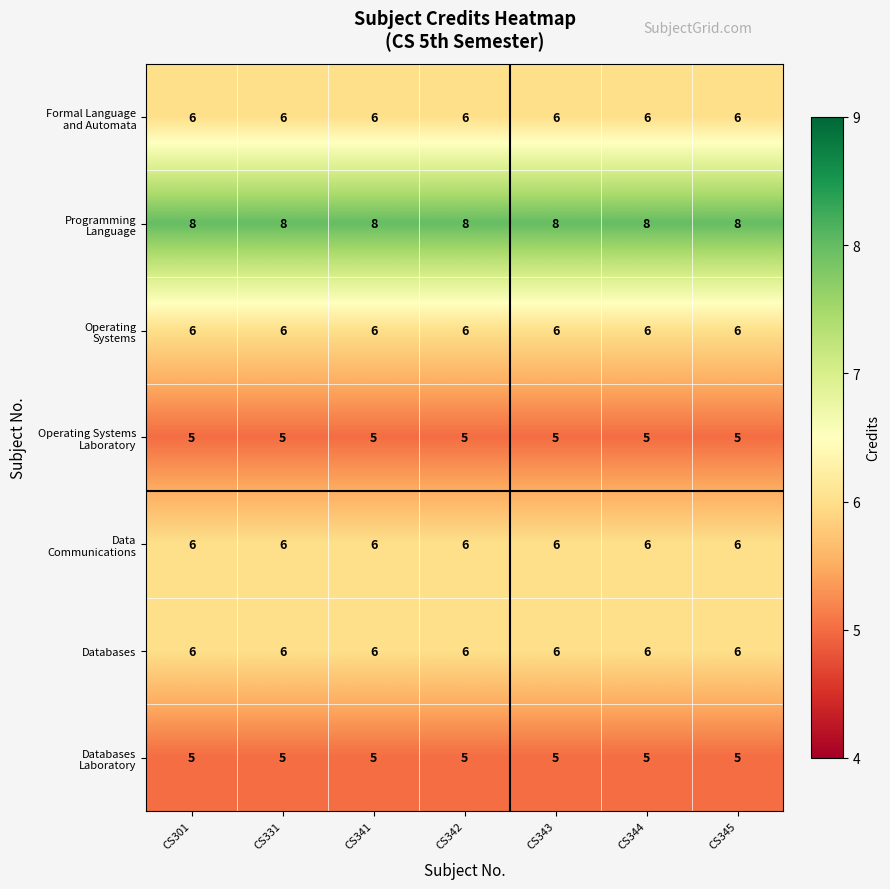

The Databases series shows 3 at CS345. True or false?

False